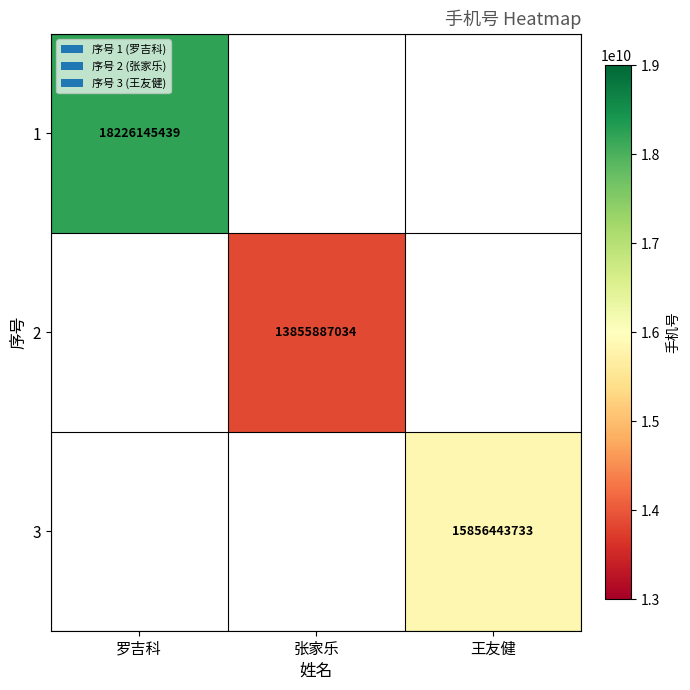

True or false: 3 has a value of 15856443733 at 王友健.

True